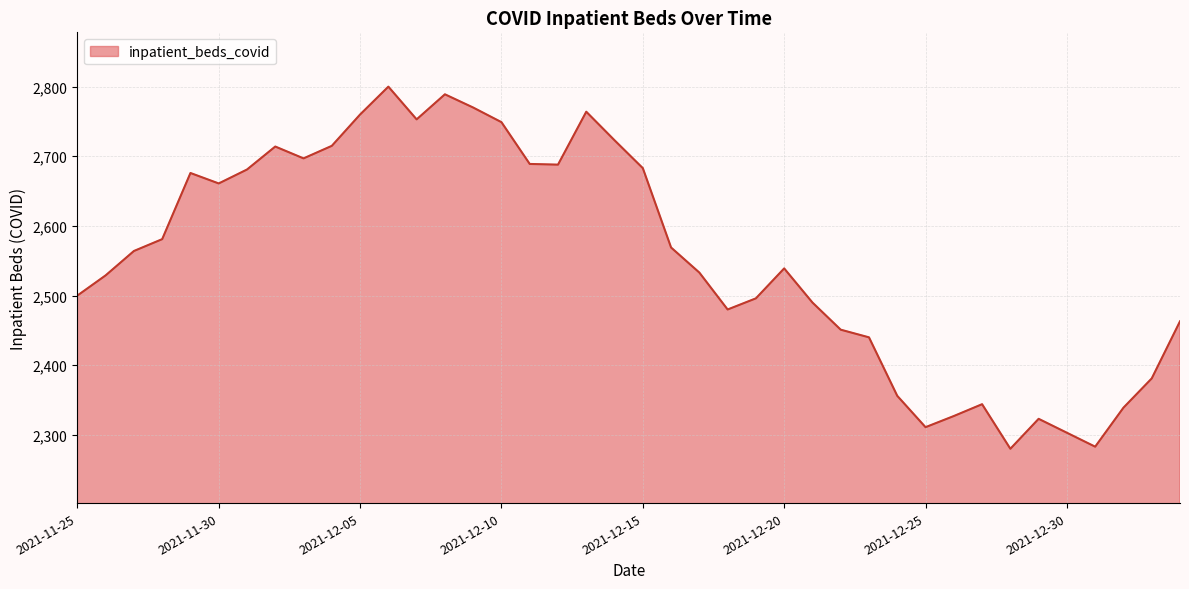

What is the minimum value shown in the chart?

2280